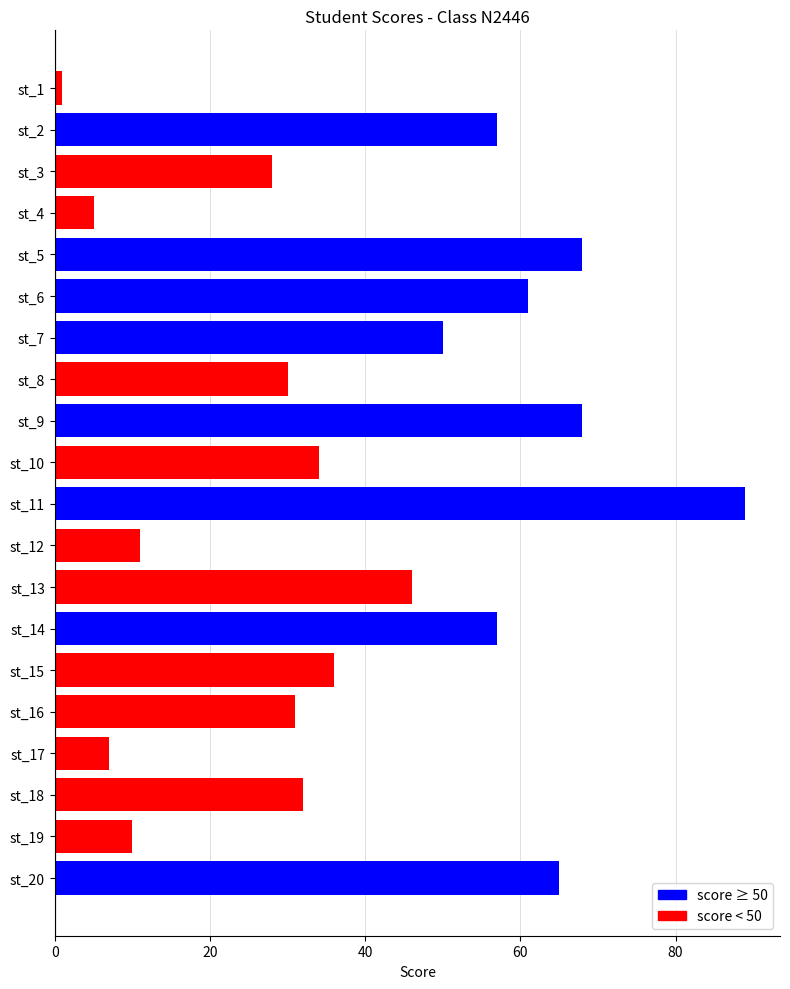

What is the change in value from st_3 to st_20?

+37